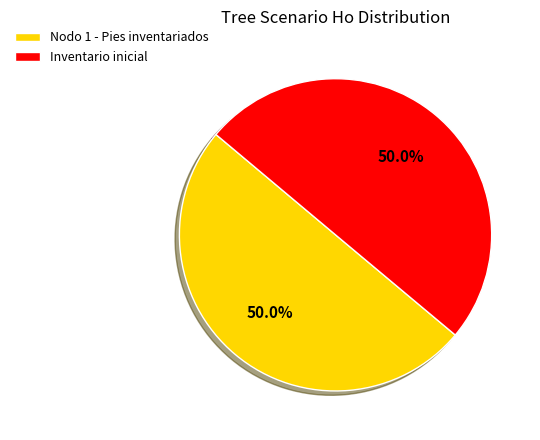

What portion of the pie excludes Inventario inicial?

50.0%